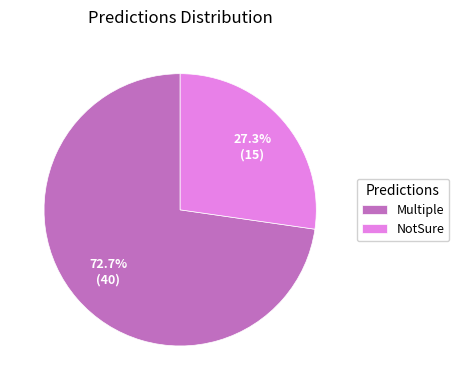

To the nearest percent, what is the average slice percentage?

50%